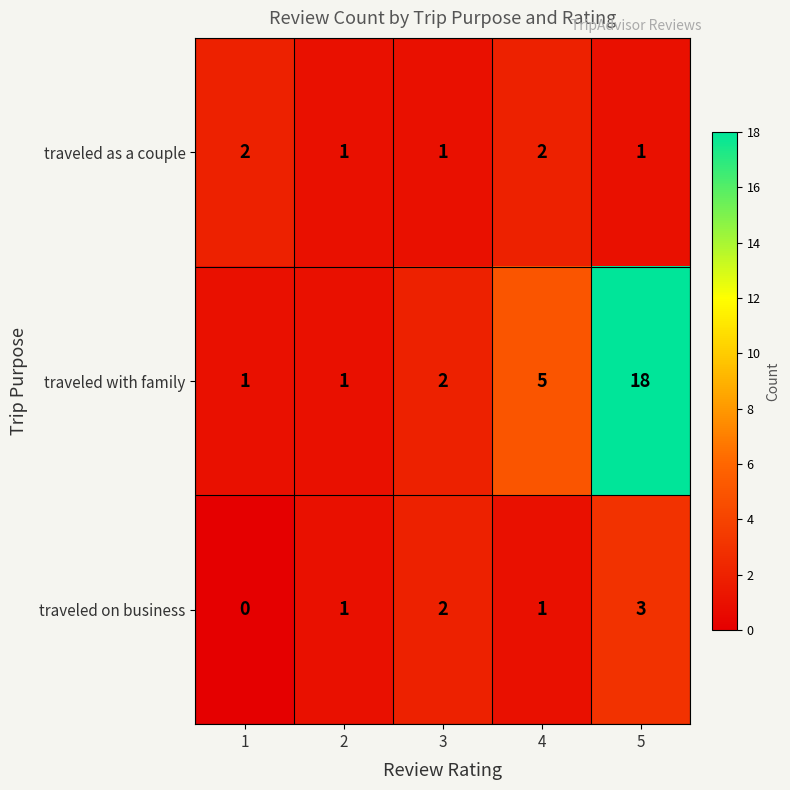

How many values in the traveled as a couple series exceed 1?

2